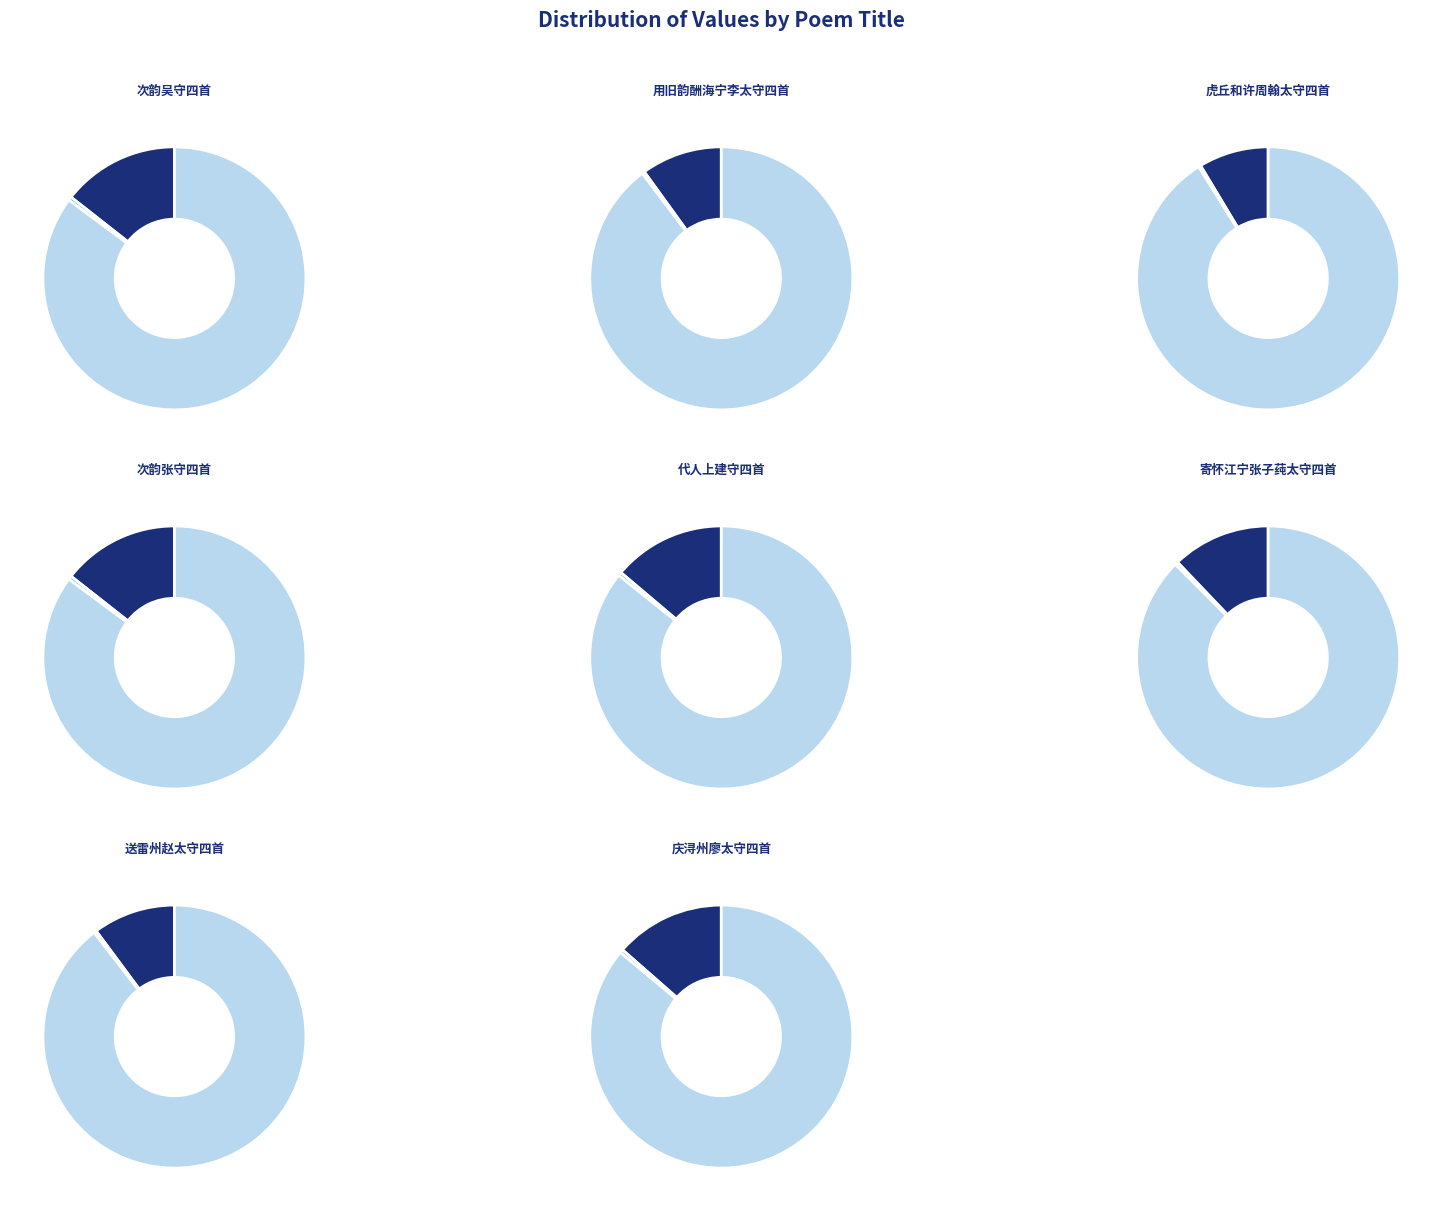

To the nearest percent, what portion does 送雷州赵太守四首 其三 represent?

10%